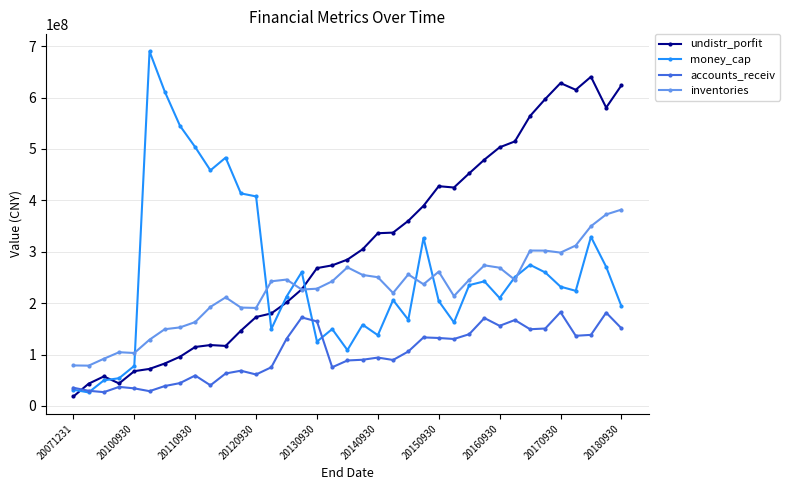

What is the difference between the maximum and minimum values in the accounts_receiv series?

155561965.7